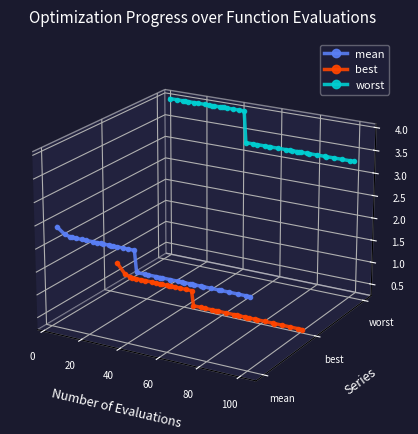

What is the label of the 38th point from the right?

20